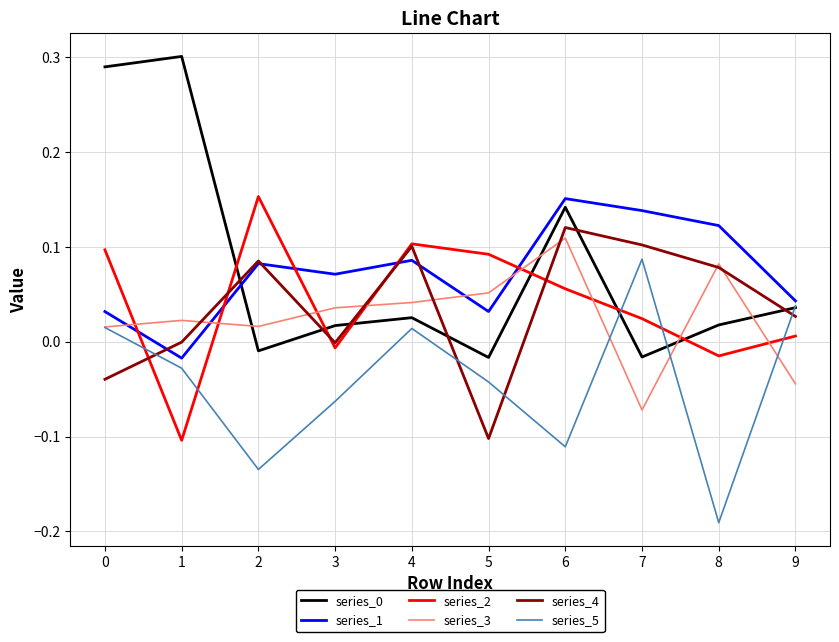

How many distinct data groups are displayed?

6